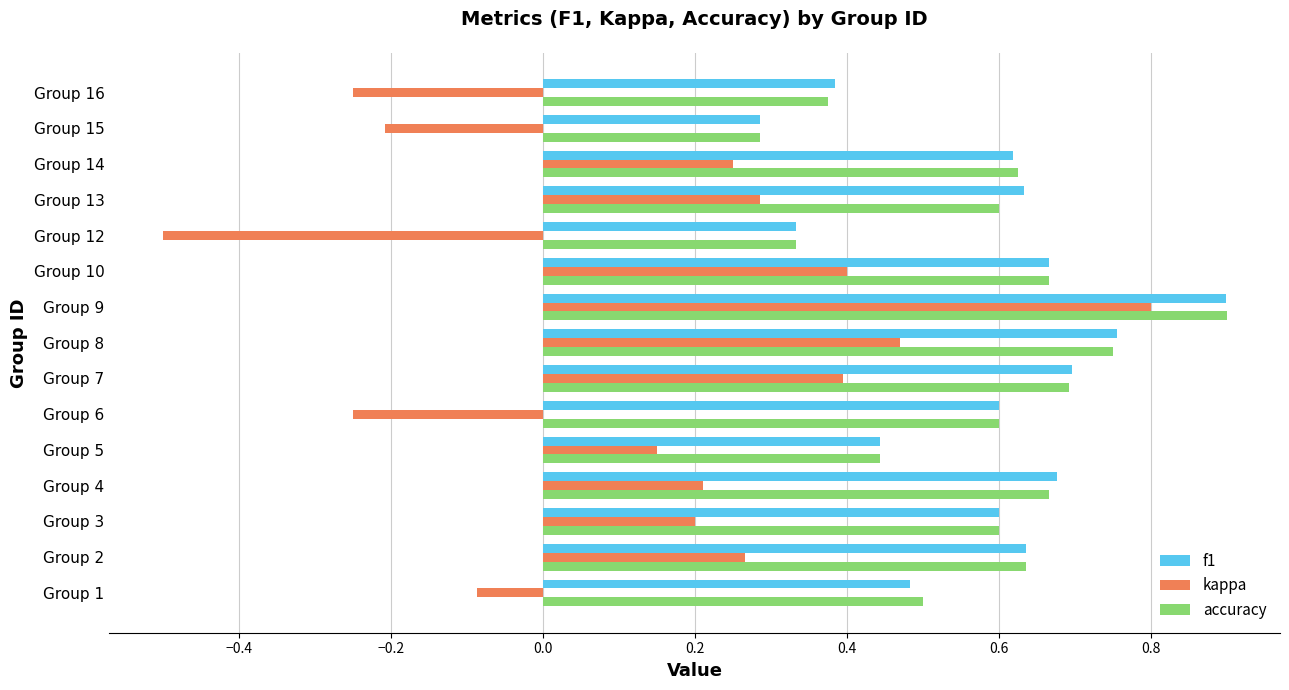

What is the maximum value shown in the chart?

0.9